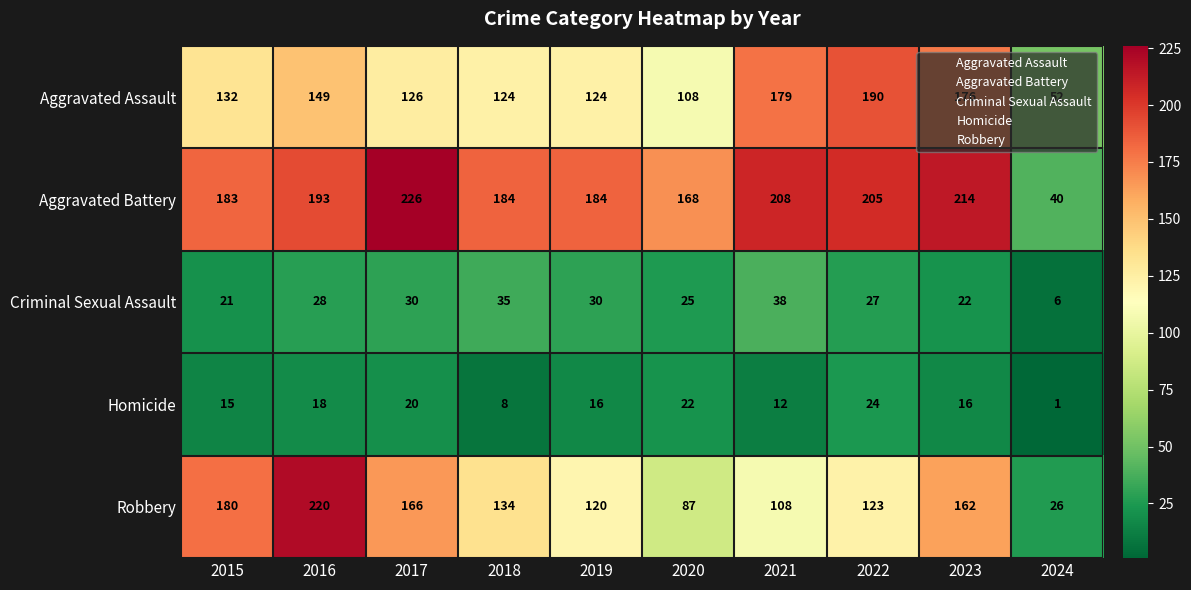

Where is Robbery nearest to the value 123?

2022